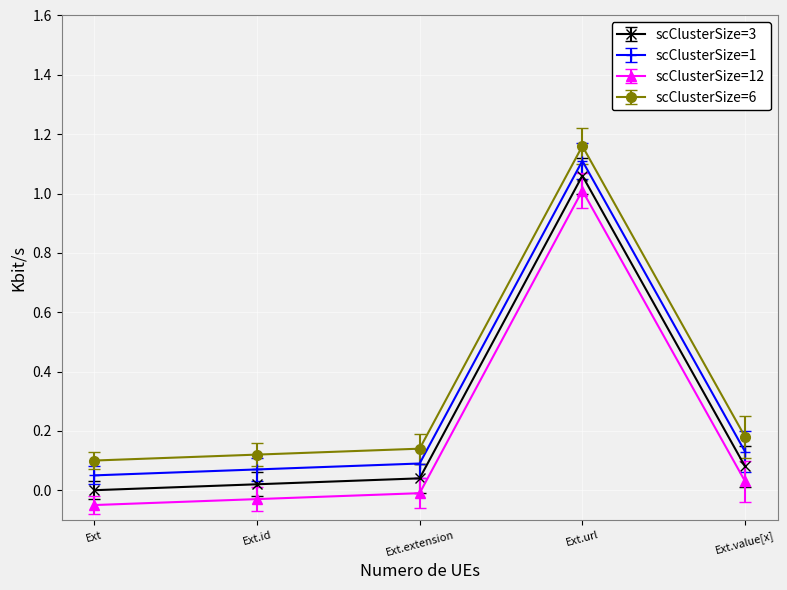

What is the sum of all scClusterSize=6 values?

1.7